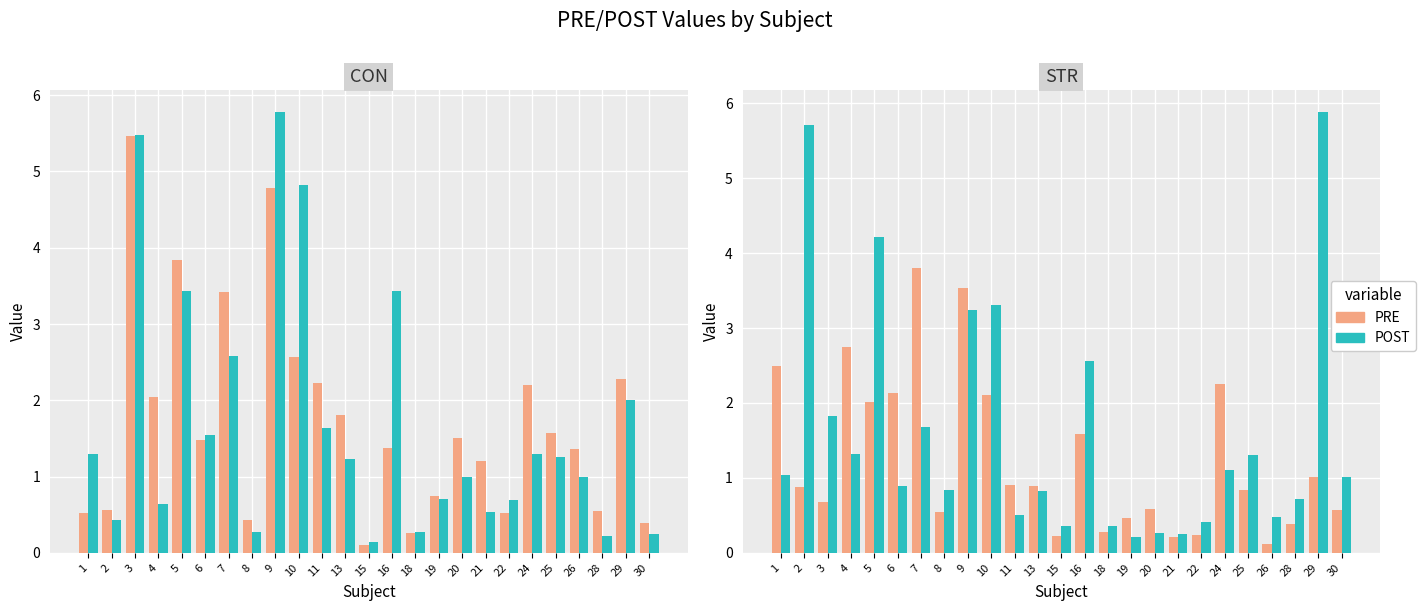

What is the difference between the second highest and second lowest values in the POST_CON series?

5.3